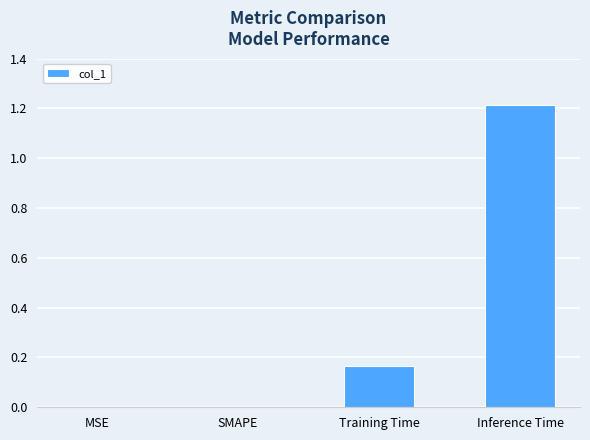

The chart shows a value of 0.1 at Training Time. True or false?

False